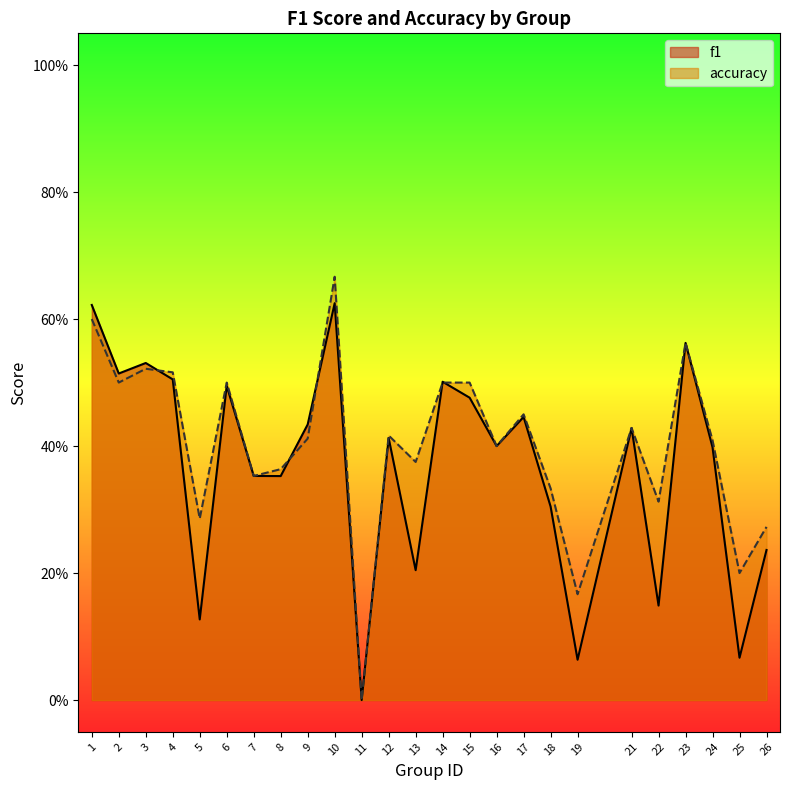

Does the chart have visible grid lines?

No